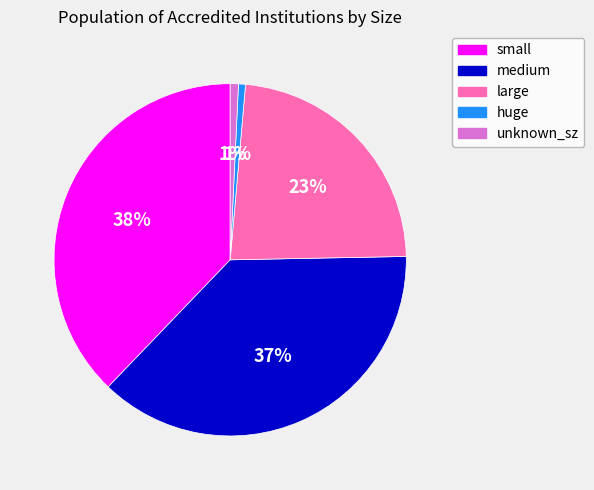

What is the ratio of the value at large to the value at small?

0.6